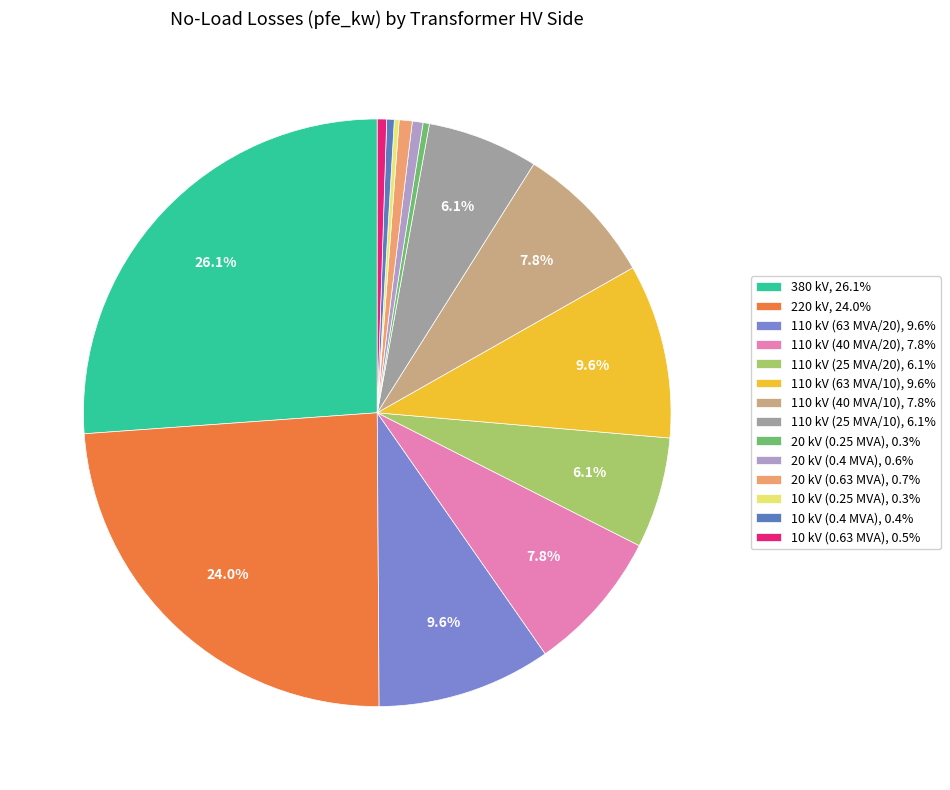

What percentage do 10 kV (0.63 MVA) and 20 kV (0.25 MVA) together represent?

0.9%